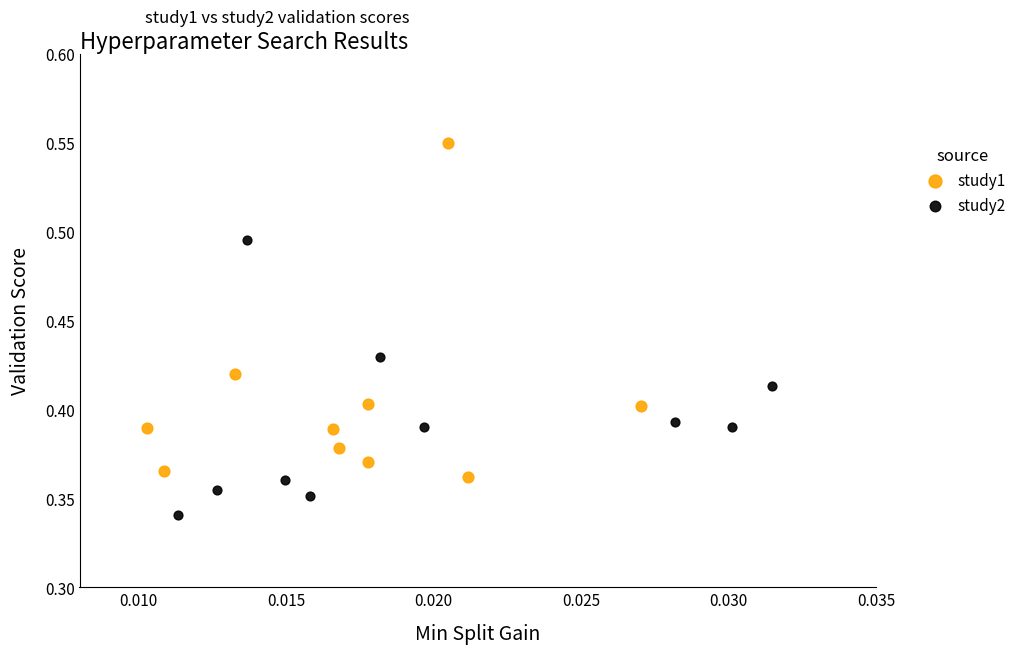

Which series contains the lowest Y value?

study2